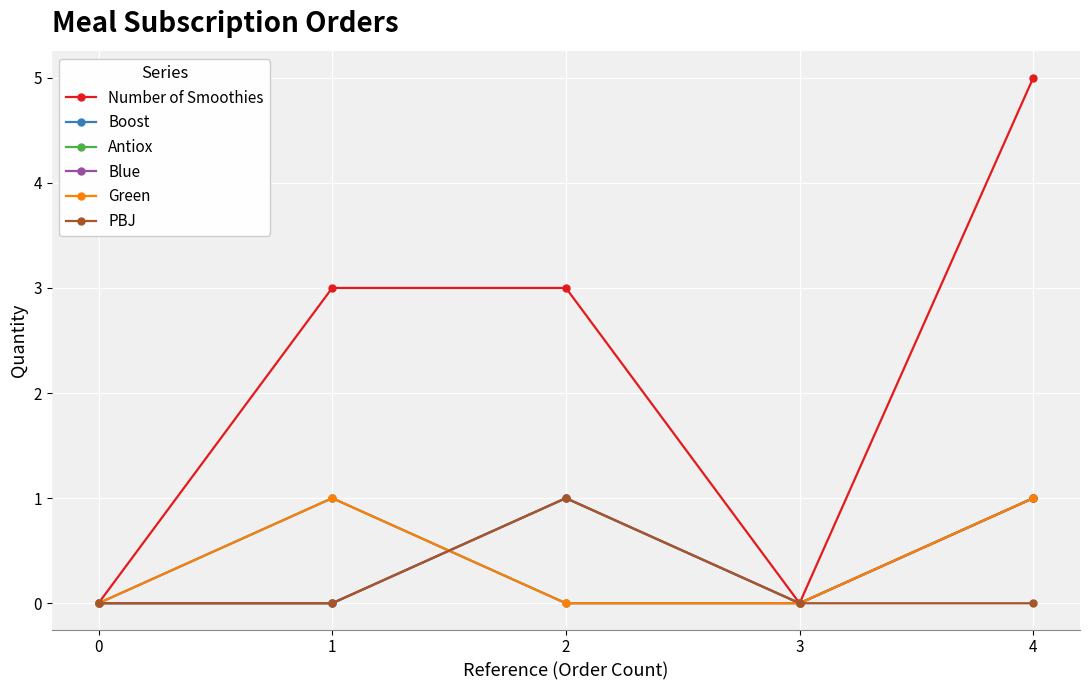

Reading right to left, what are all the values shown in this chart?

Number of Smoothies: 4=5	3=0	2=3	1=3	0=0
Boost: 4=1	3=0	2=0	1=1	0=0
Antiox: 4=1	3=0	2=1	1=0	0=0
Blue: 4=1	3=0	2=1	1=0	0=0
Green: 4=1	3=0	2=0	1=1	0=0
PBJ: 4=0	3=0	2=1	1=0	0=0